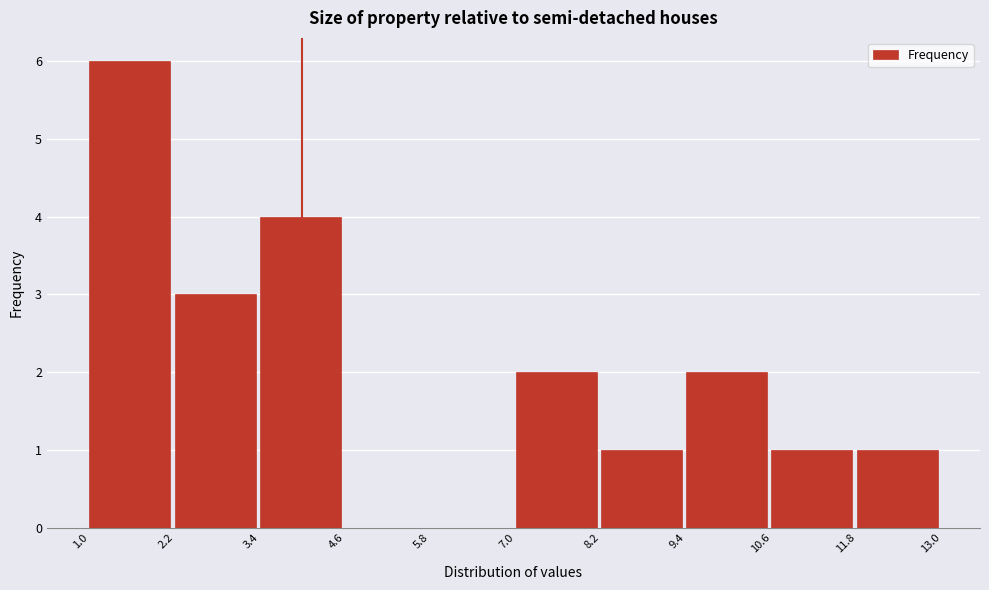

Reading left to right, transcribe this chart: for each bar, give the range it covers on the x-axis and its height. The values are not printed on the chart, so give them approximately, as read against the axis.

1.0 to 2.2: 6
2.2 to 3.4: 3
3.4 to 4.6: 4
4.6 to 5.8: 0
5.8 to 7.0: 0
7.0 to 8.2: 2
8.2 to 9.4: 1
9.4 to 10.6: 2
10.6 to 11.8: 1
11.8 to 13.0: 1